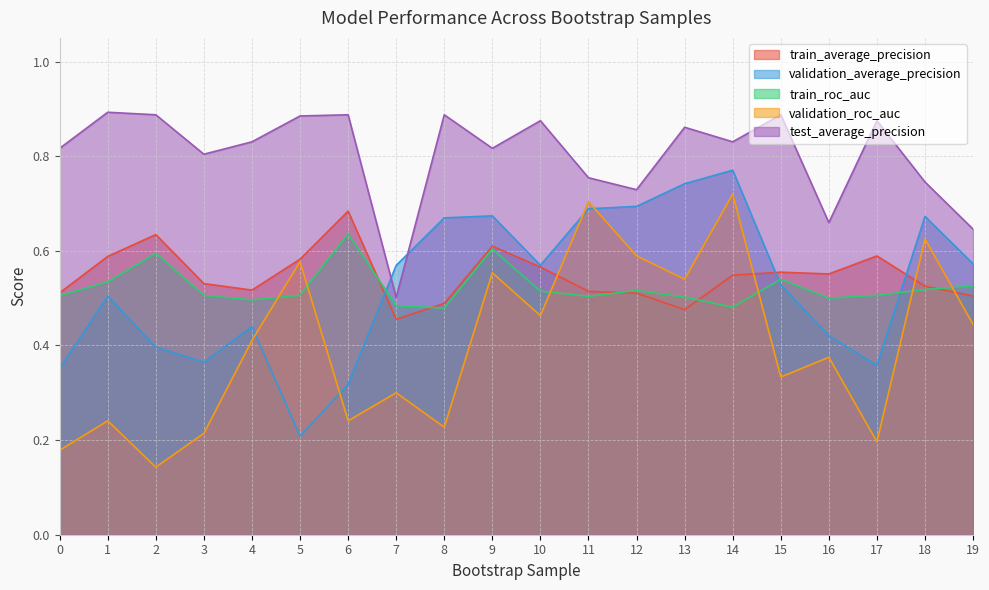

Count the test_average_precision values in the range 0 to 1.

20